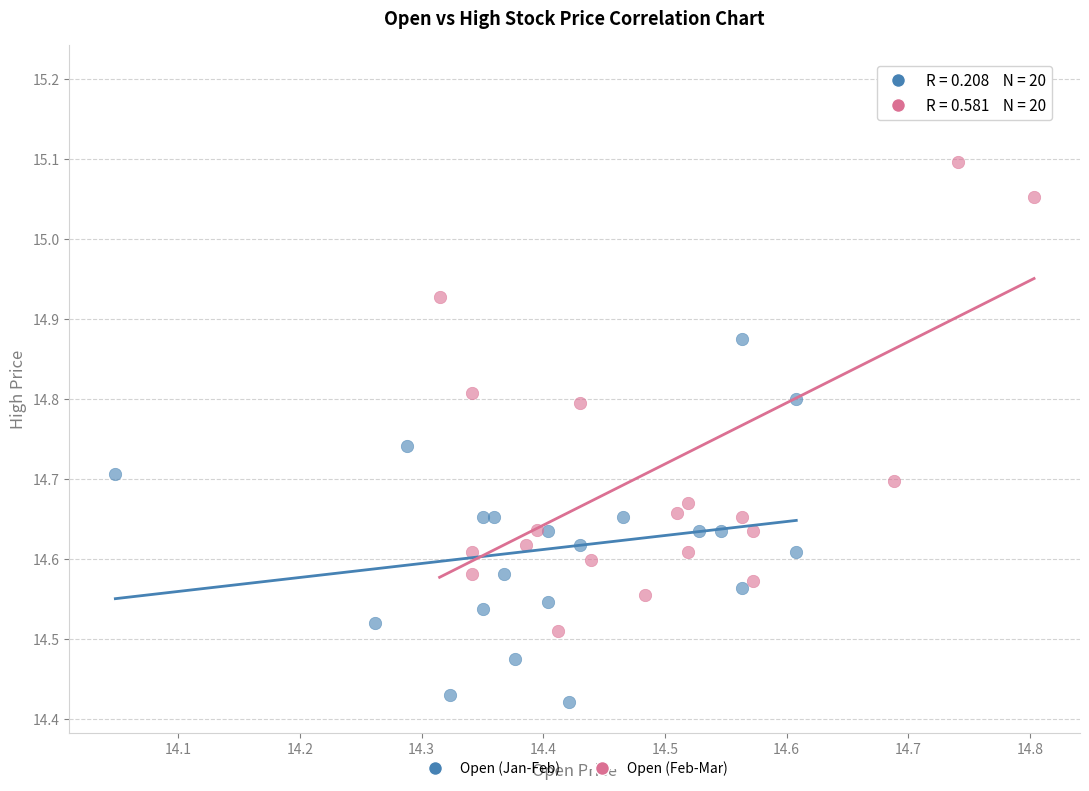

What are all the series names shown in the legend?

Open (Jan-Feb), Open (Feb-Mar)